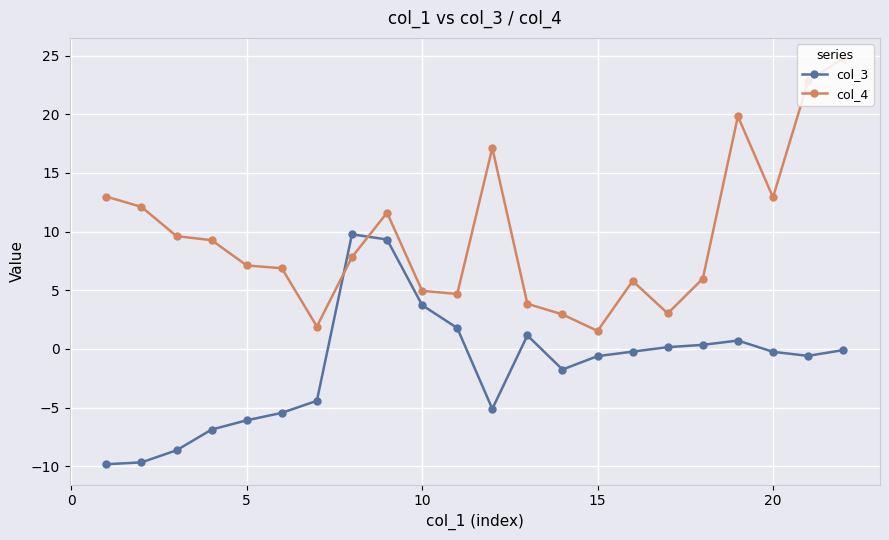

True or false: col_3 and col_4 cross at least once.

True